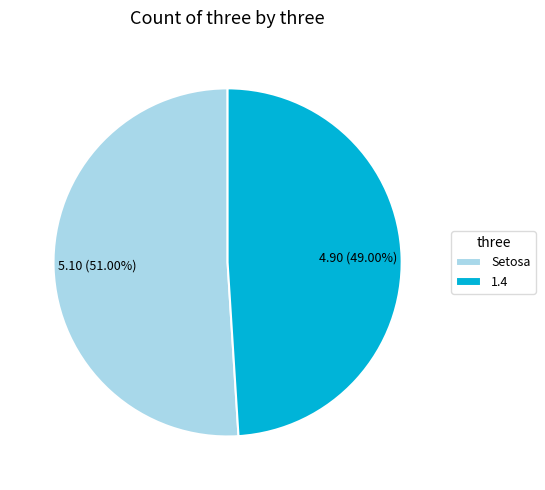

To the nearest percent, what percentage of the pie is Setosa?

51%